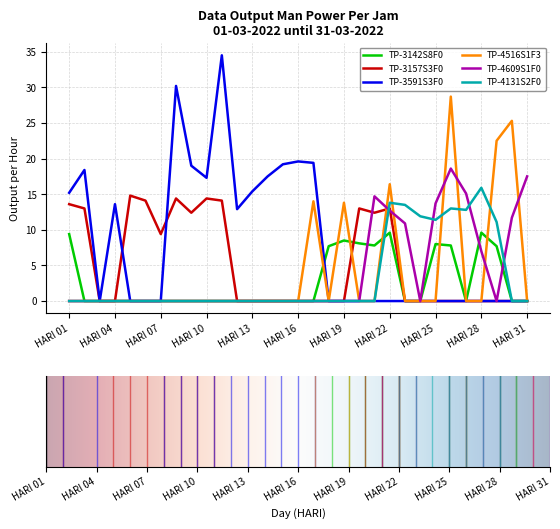

Which series has the largest range (max minus min)?

TP-3591S3F0